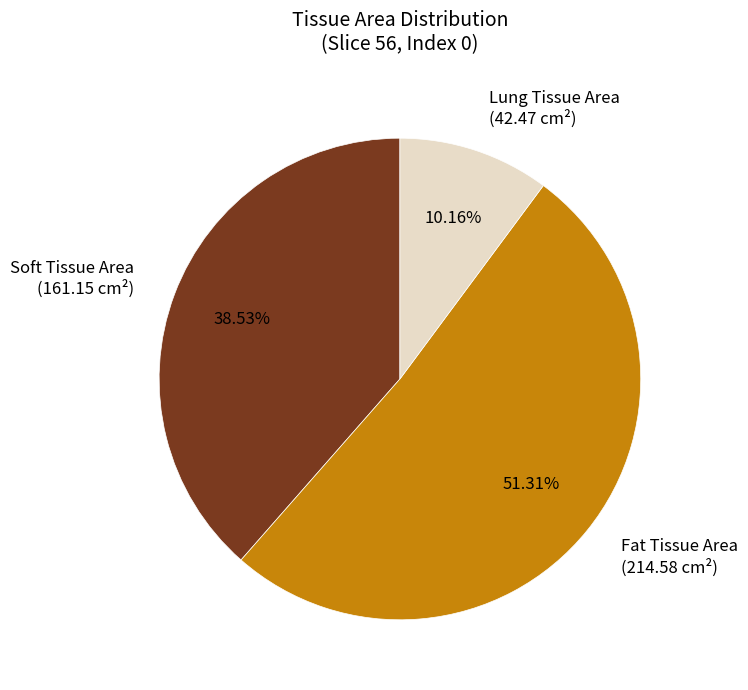

Which slice is the largest?

Fat Tissue Area